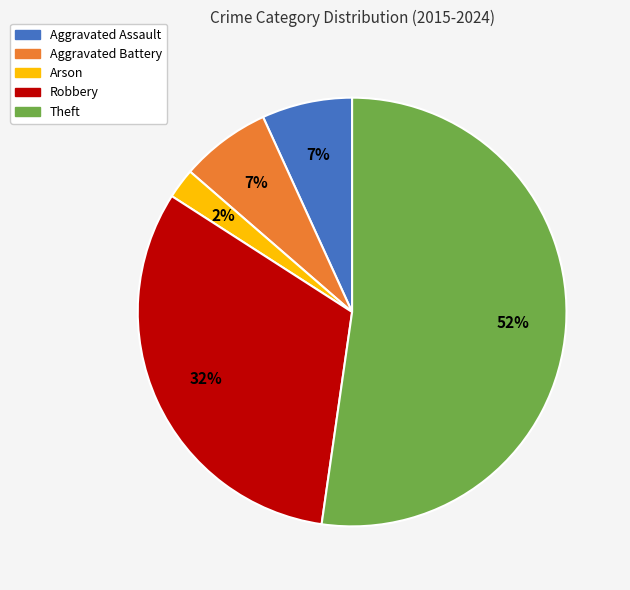

How many segments does this pie chart have?

5